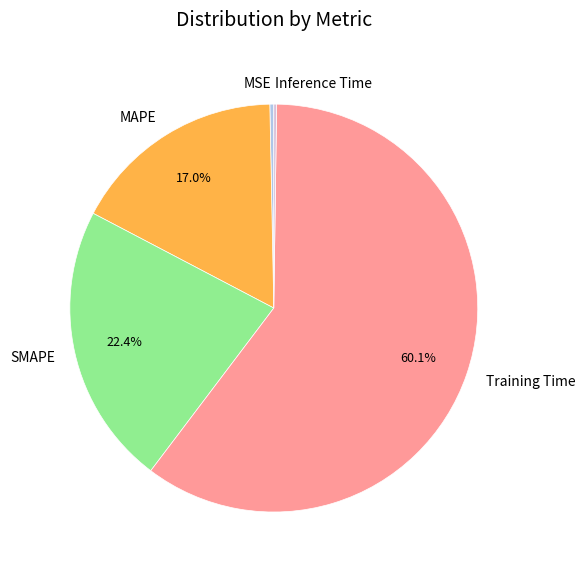

To the nearest percent, what is the average slice percentage?

20%